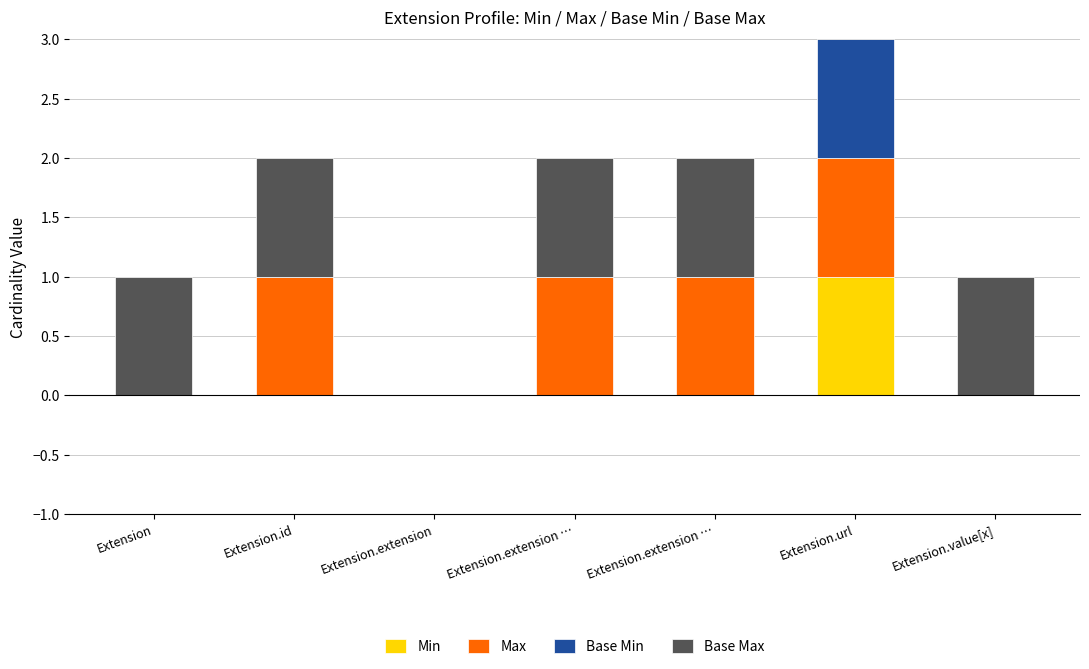

Reading left to right, extract all data points from this chart.

Min: Extension=0	Extension.id=0	Extension.extension=0	Extension.extension …=0	Extension.extension …=0	Extension.url=1	Extension.value[x]=0
Max: Extension=0	Extension.id=1	Extension.extension=0	Extension.extension …=1	Extension.extension …=1	Extension.url=1	Extension.value[x]=0
Base Min: Extension=0	Extension.id=0	Extension.extension=0	Extension.extension …=0	Extension.extension …=0	Extension.url=1	Extension.value[x]=0
Base Max: Extension=1	Extension.id=1	Extension.extension=0	Extension.extension …=1	Extension.extension …=1	Extension.url=1	Extension.value[x]=1